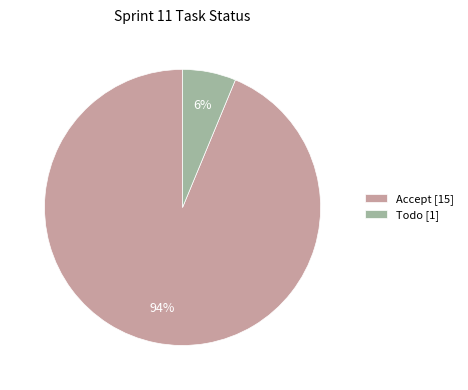

Between Accept and Todo, which is larger?

Accept